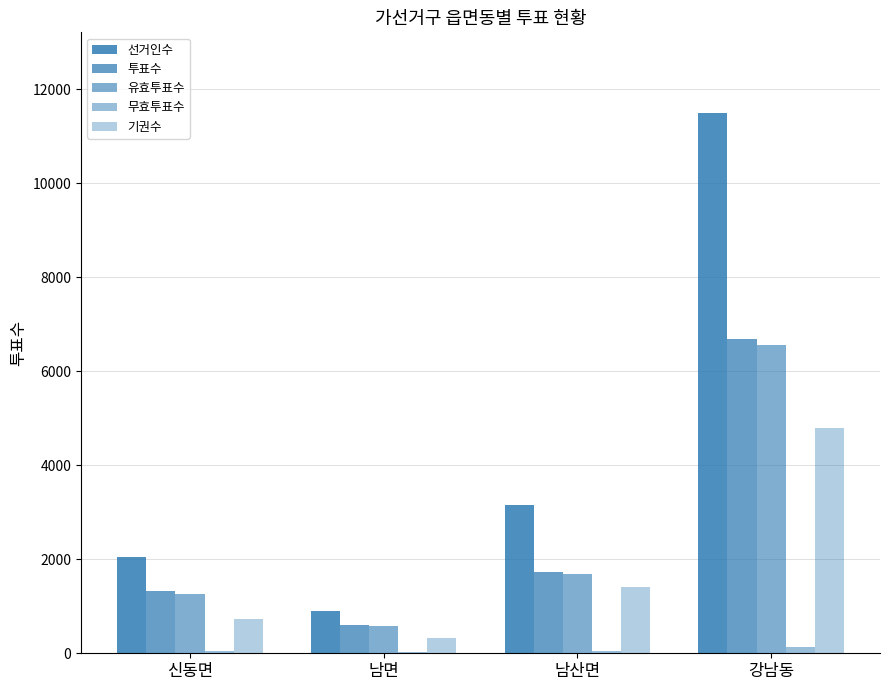

How many categories are shown in the chart?

4